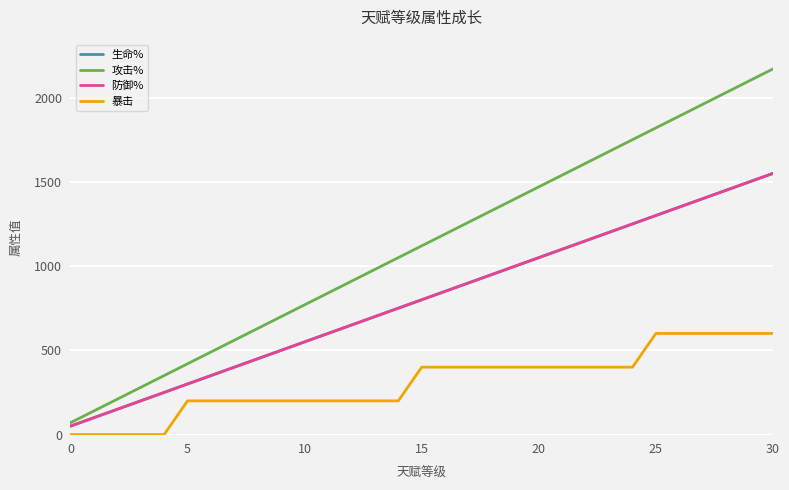

Does the chart display data point markers on the line(s)?

No